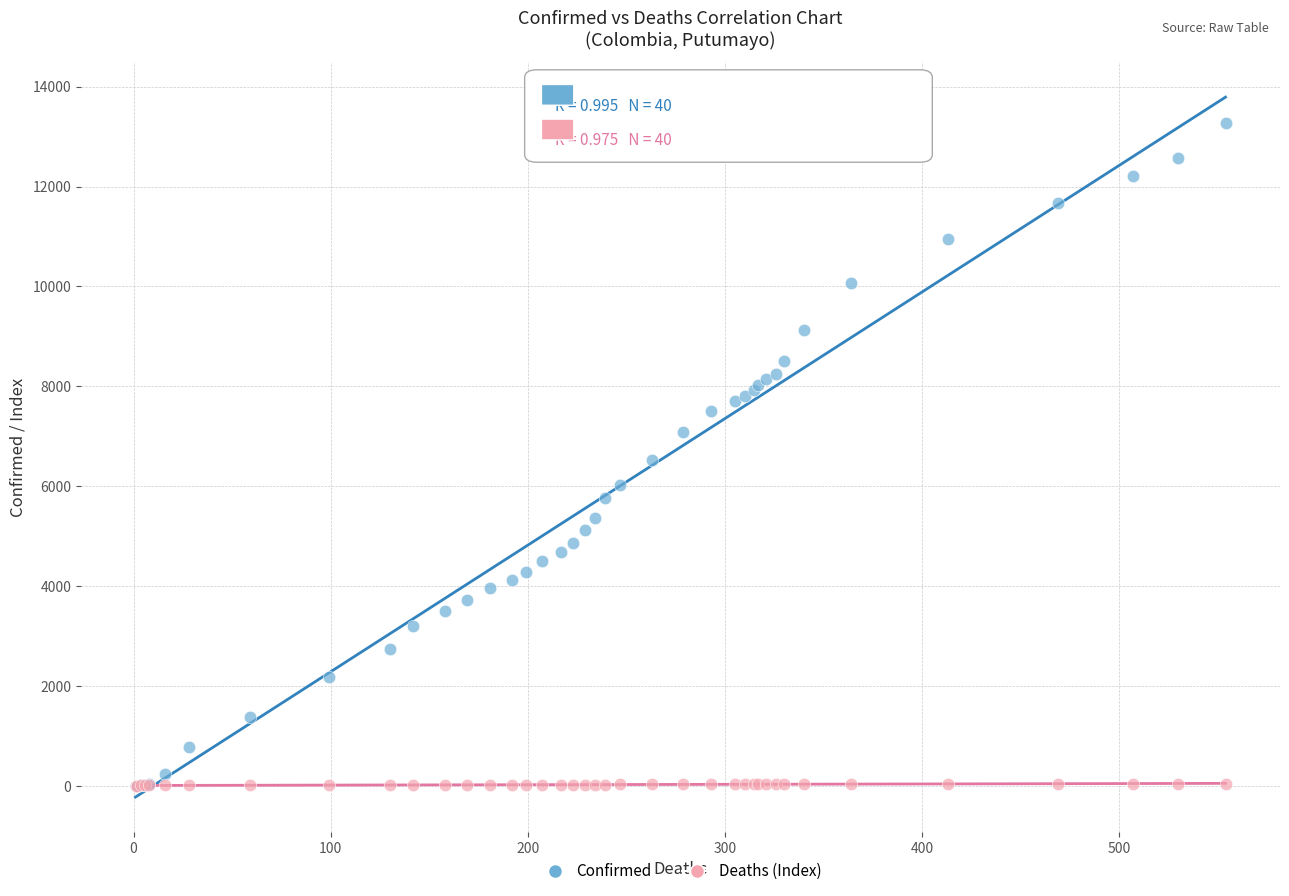

Which series has the largest Y range (max minus min)?

Confirmed